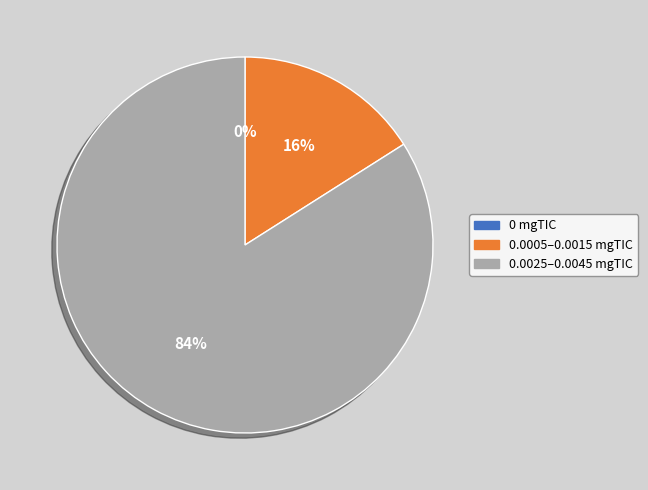

Which slice is the largest?

0.0045